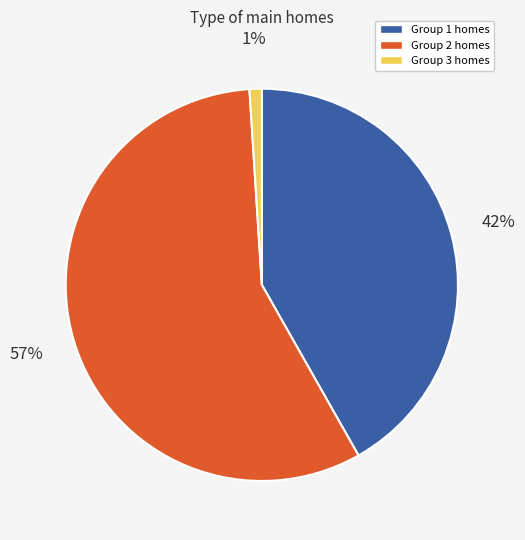

To the nearest percent, what is the difference between the largest and smallest slice percentages?

56%